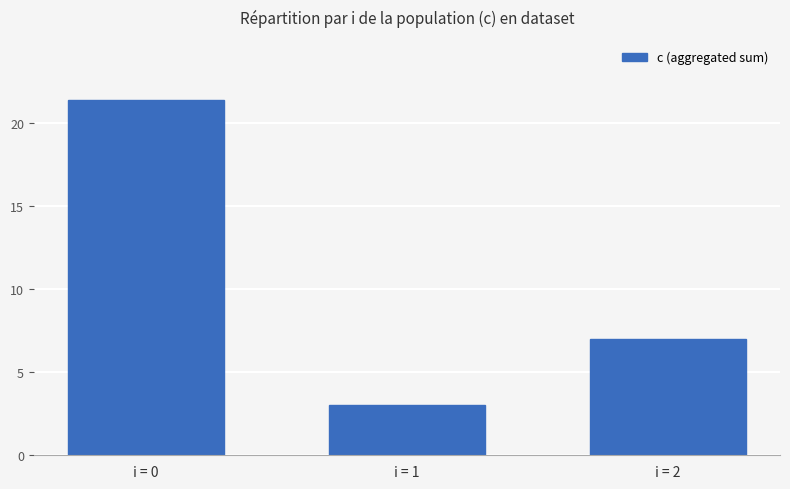

The chart shows a value of 3.0 at i = 1. True or false?

True